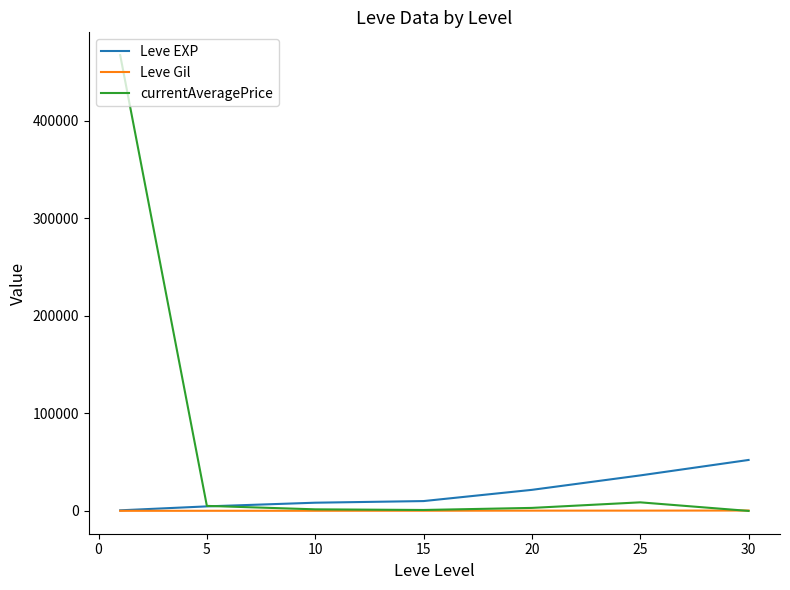

Which series has the largest range (max minus min)?

currentAveragePrice